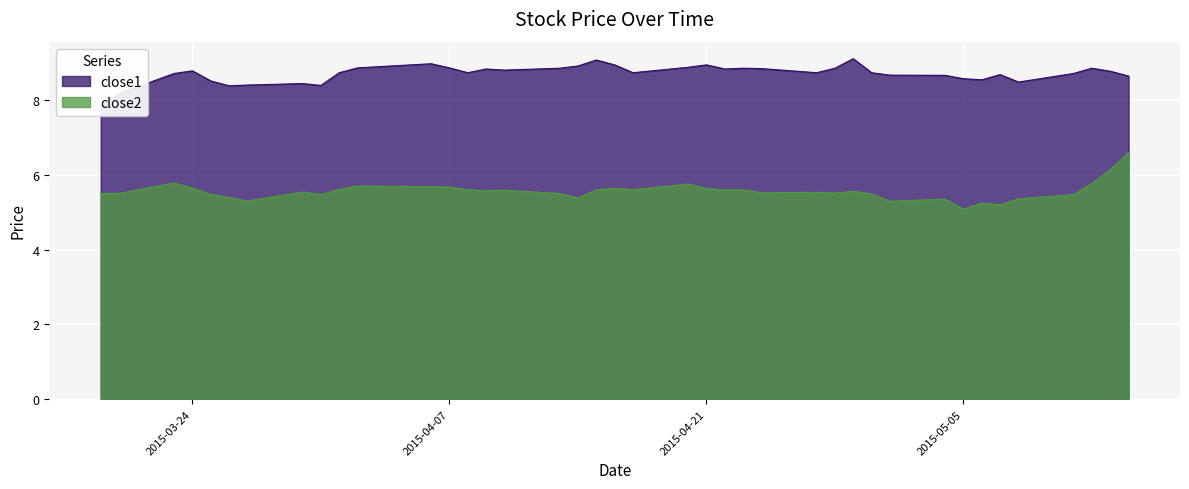

Rank the series by their average value, from lowest to highest.

close2, close1